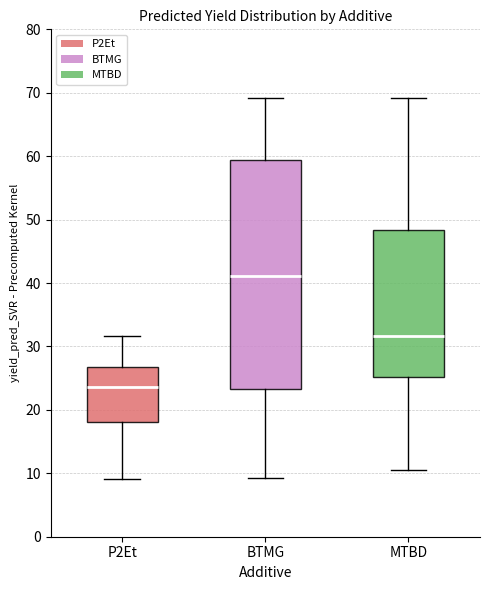

Reading left to right, read every box against the y-axis: the position of its median line, the range the box covers, and the ends of its whiskers. The values are not printed on the chart, so give them approximately, as read against the axis.

P2Et: median 24, box 18 to 27, whiskers 9 to 32
BTMG: median 41, box 23 to 59, whiskers 9 to 69
MTBD: median 32, box 25 to 48, whiskers 11 to 69